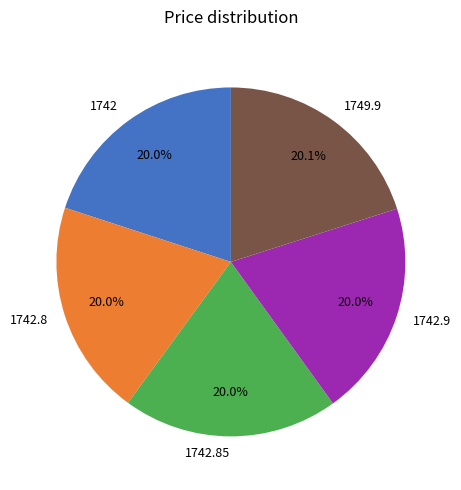

What is the total percentage of 1742.85 and 1742?

40.0%